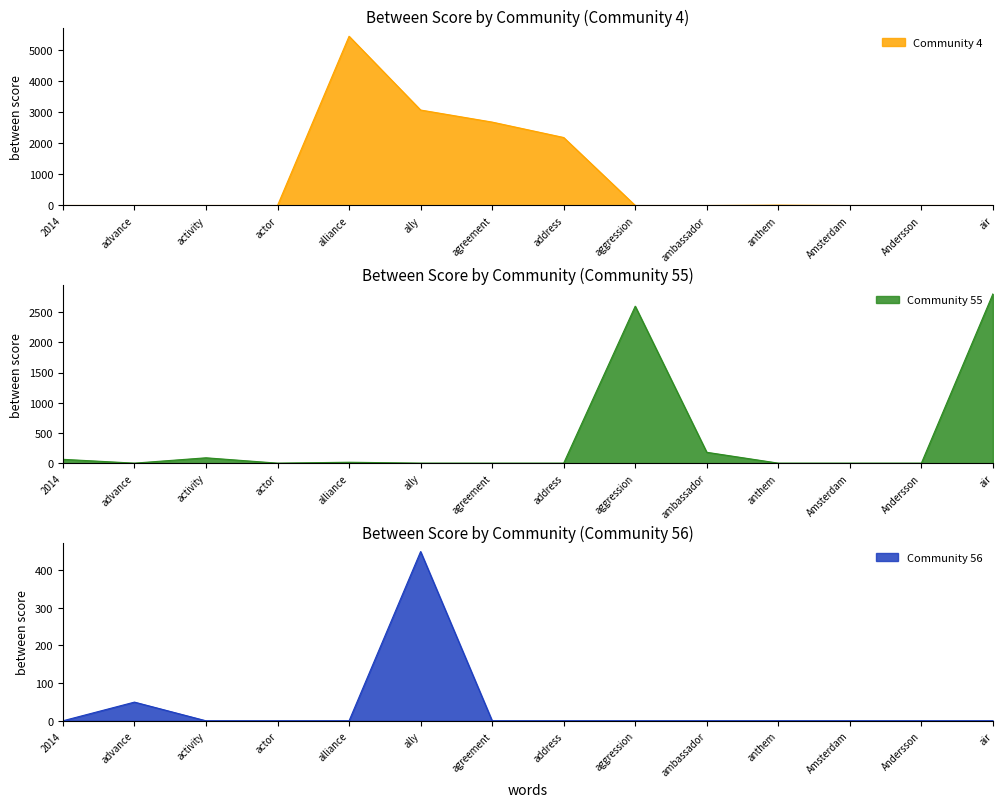

Rank the series by their average value, from lowest to highest.

Community 56, Community 55, Community 4